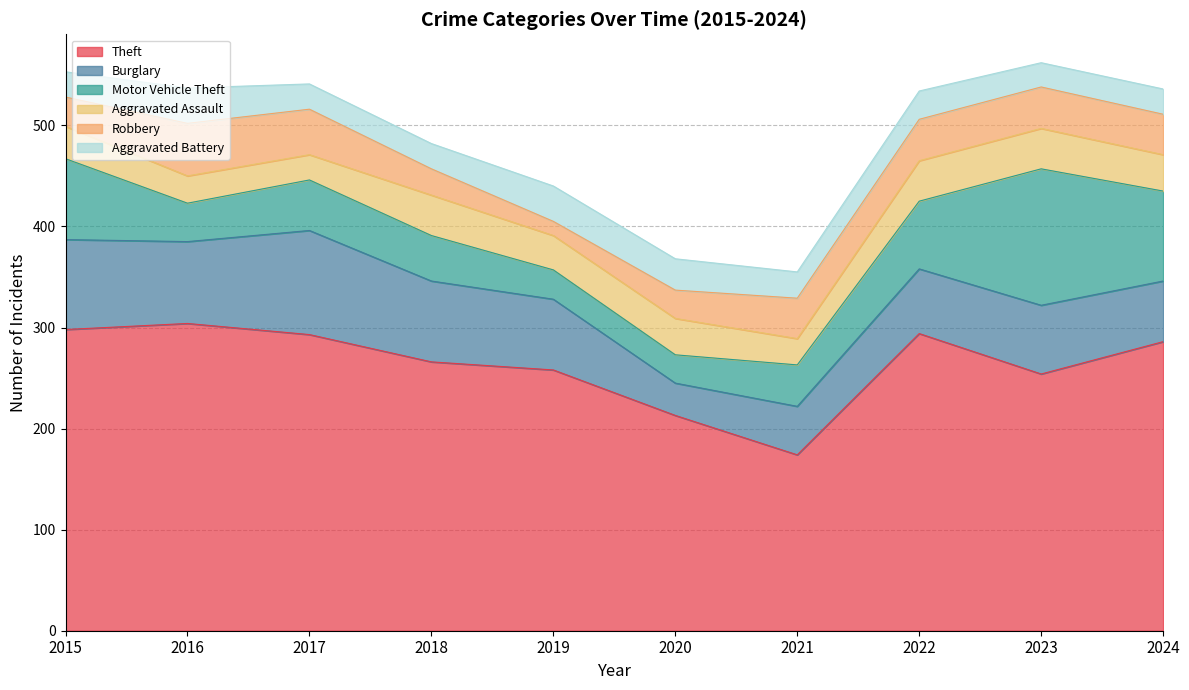

At 2016, list the series in order from smallest to largest.

Aggravated Assault, Aggravated Battery, Motor Vehicle Theft, Robbery, Burglary, Theft